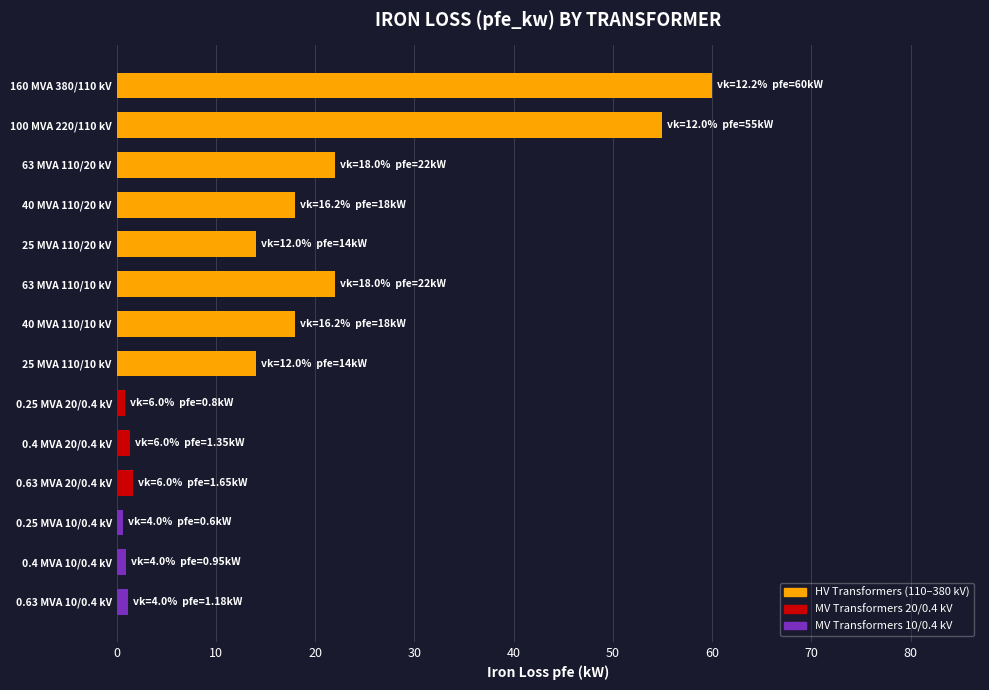

What is the change in value from 40 MVA 110/10 kV to 25 MVA 110/10 kV?

-4.0